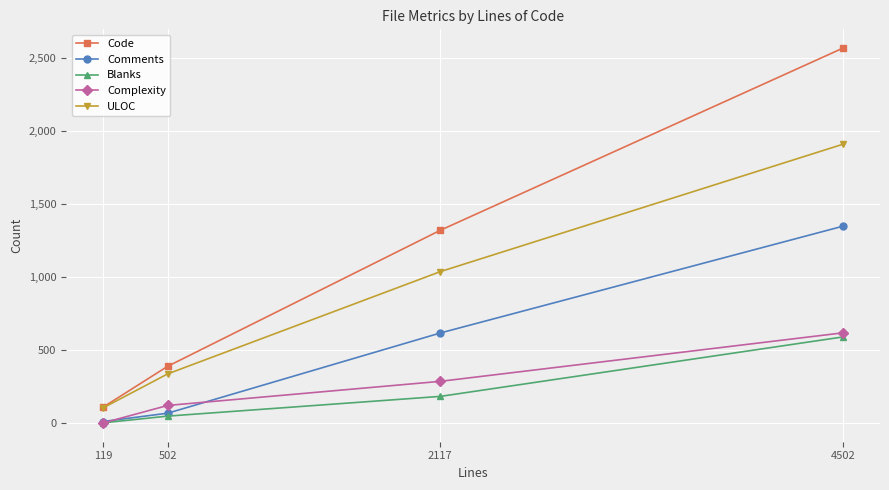

Is the value of ULOC at 4502 greater than the value of Comments at 2117?

Yes